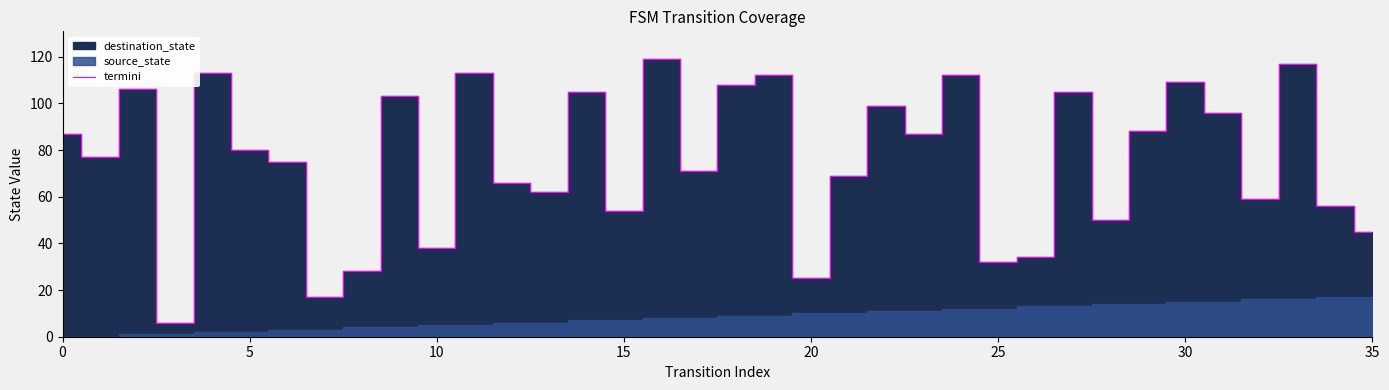

At which category does the chart reach its peak across all series?

16